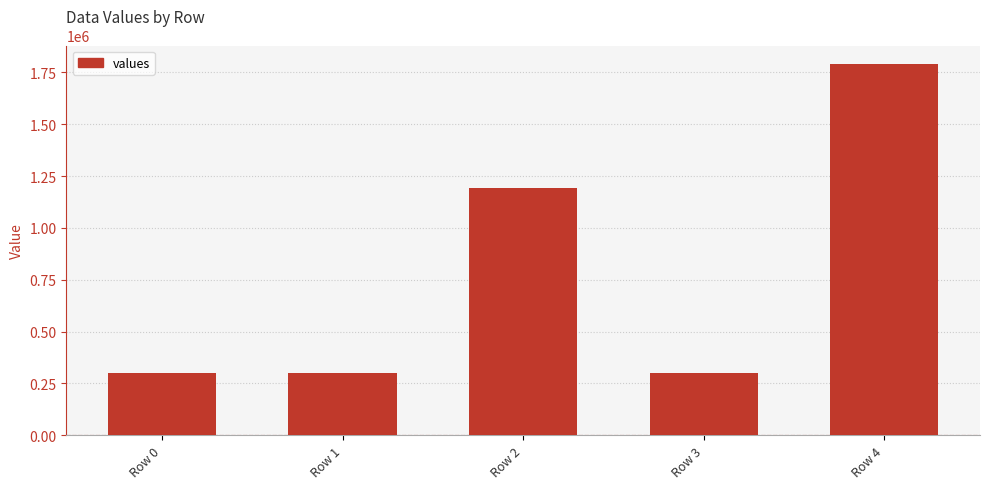

What is the sum of all values?

3879330